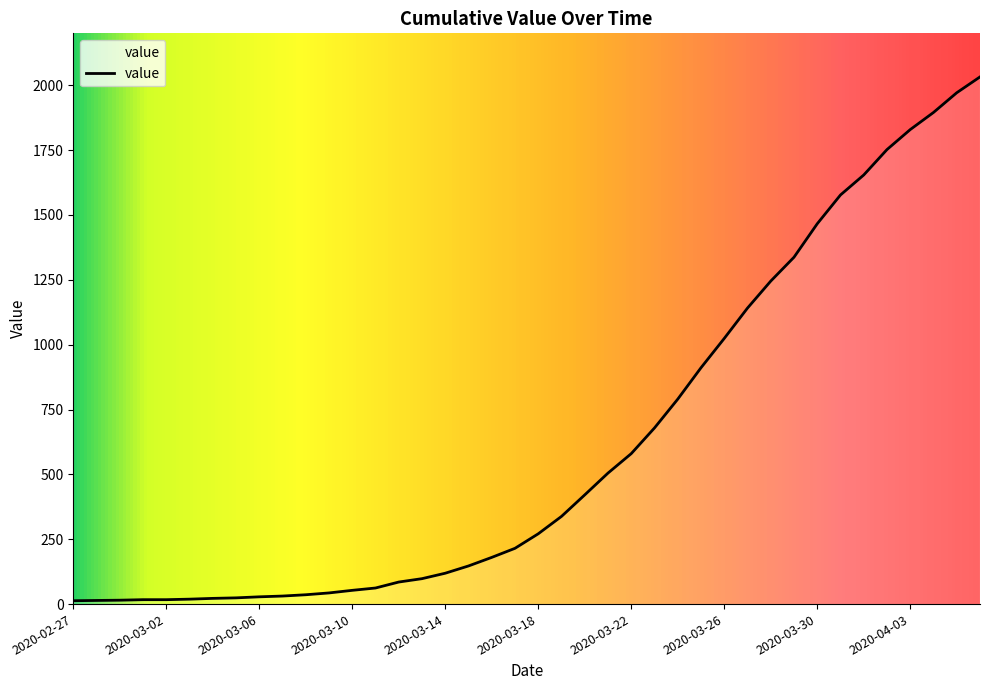

What is the difference between the maximum and minimum values?

2019